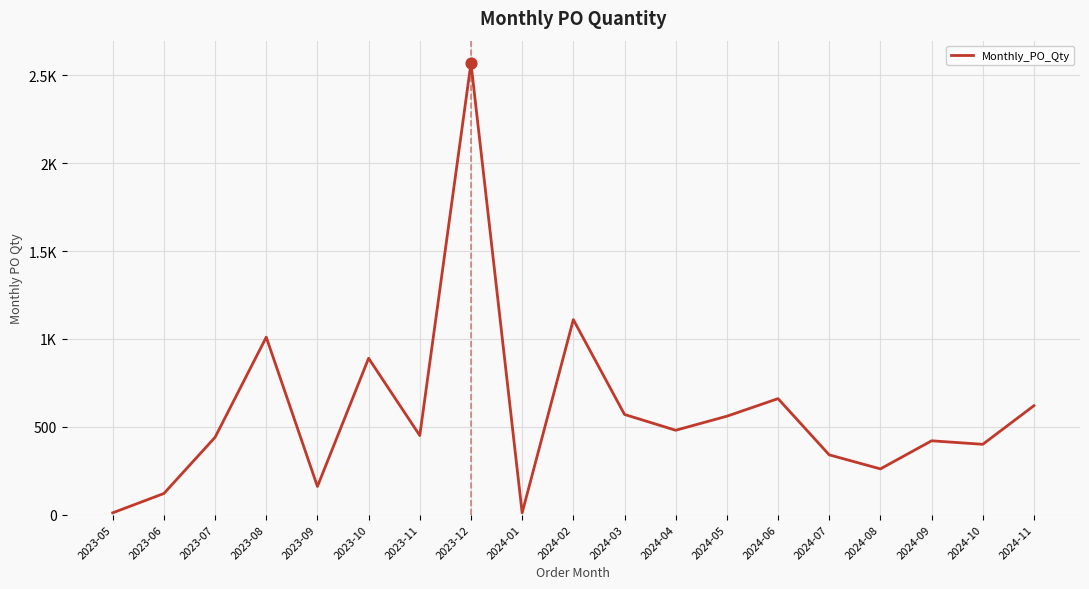

Does the chart have visible grid lines?

Yes